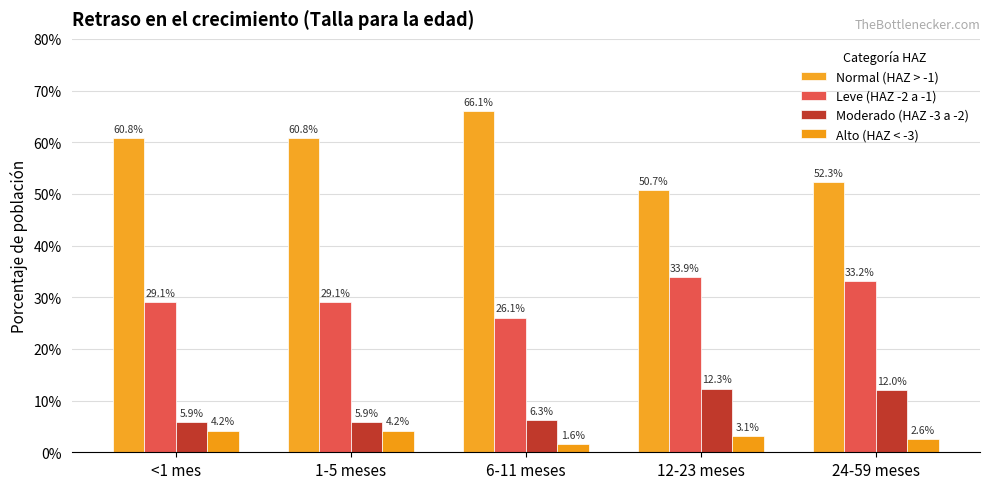

What is the sum of all Moderado (HAZ -3 a -2) values?

0.4